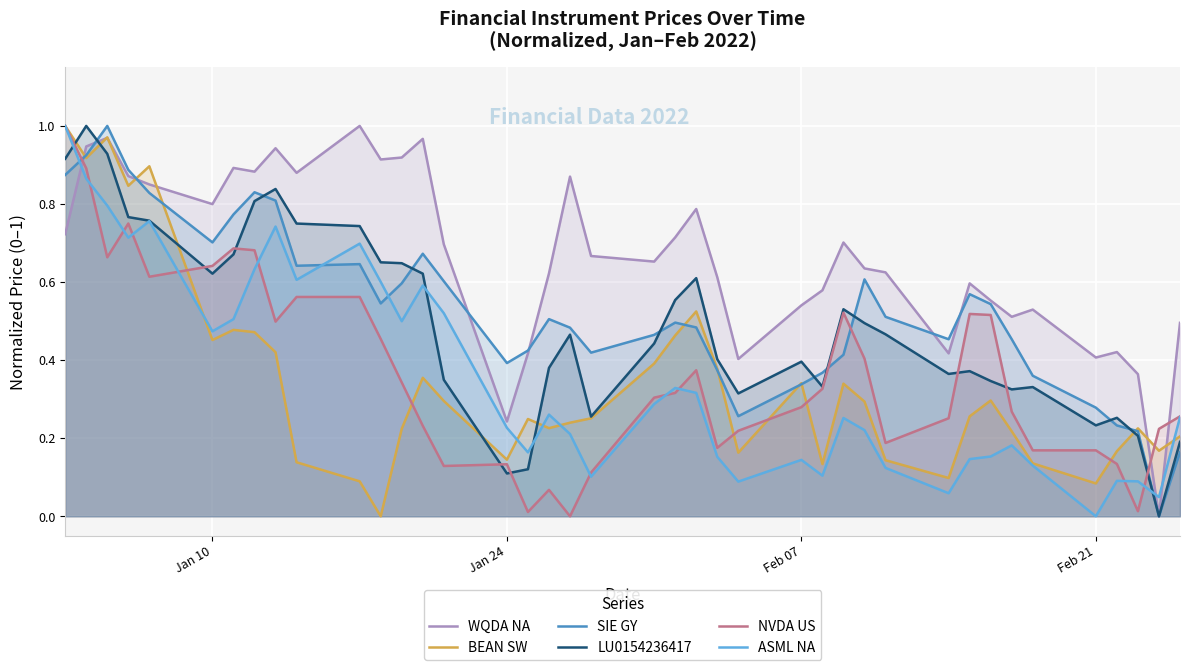

After their last crossing, which series has the higher values: SIE GY or LU0154236417?

SIE GY